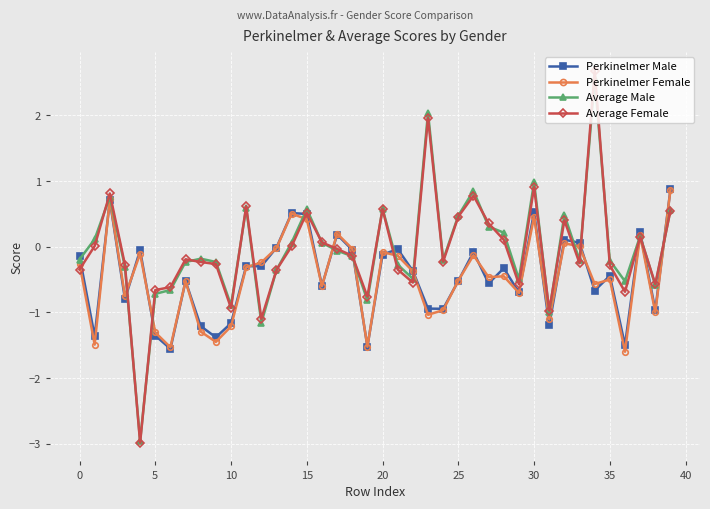

How many lines are shown in the chart?

4